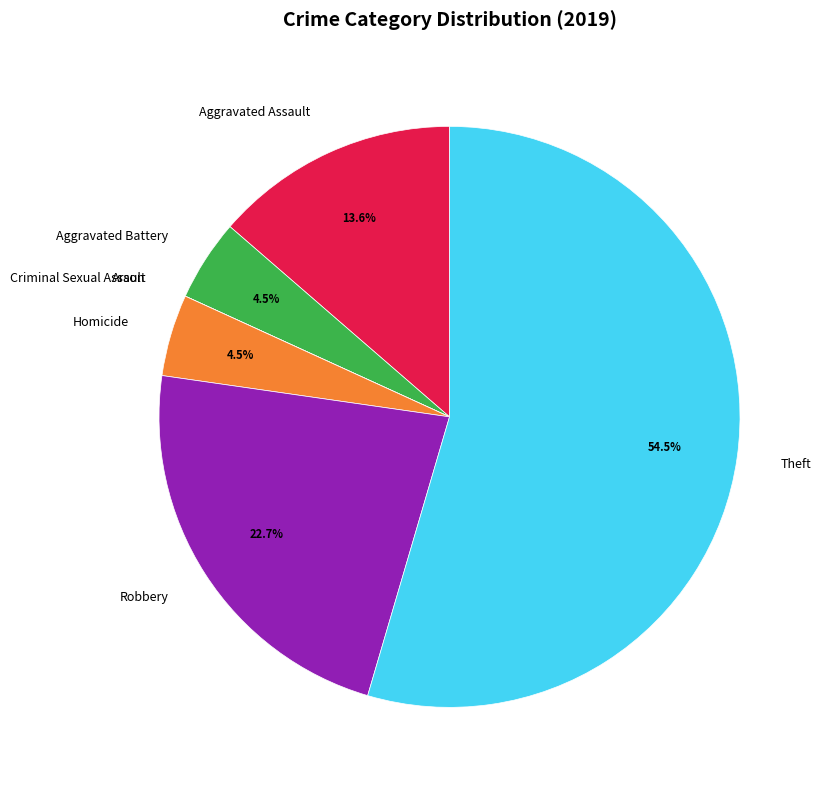

Is the sum of Aggravated Battery and Theft greater than half?

Yes